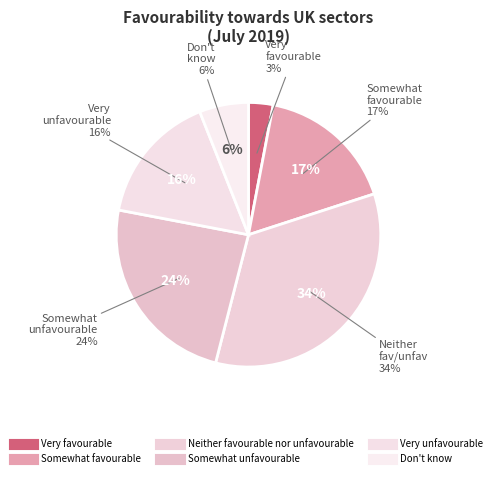

What is the total percentage of Neither favourable nor unfavourable and Don't know?

40.0%